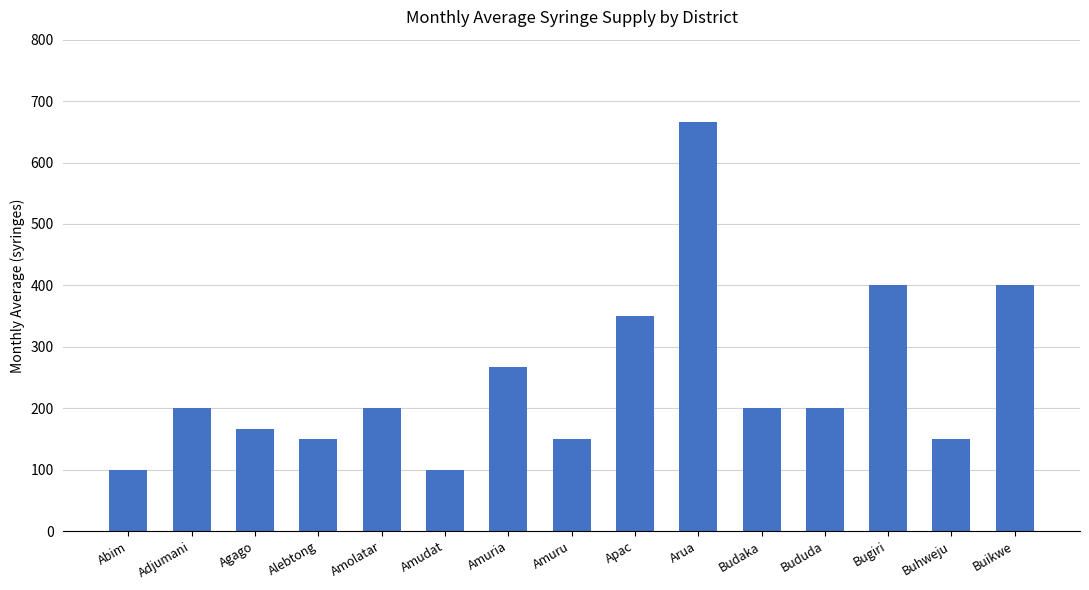

True or false: the data shows 400.0 at Bugiri.

True